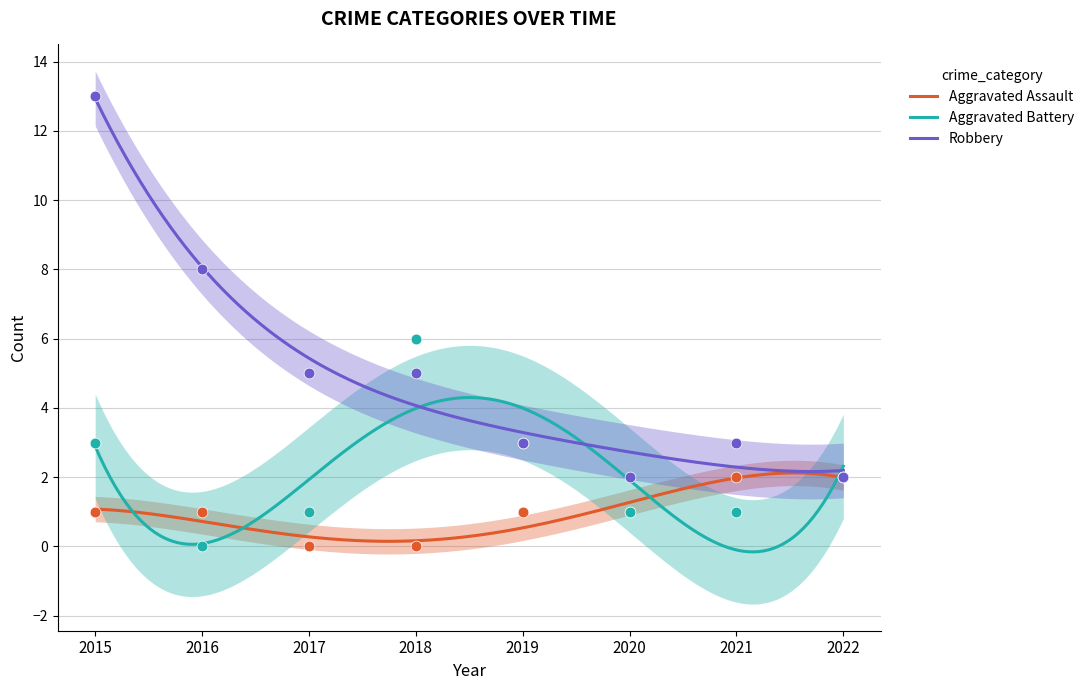

At how many categories does at least one series exceed 0?

8